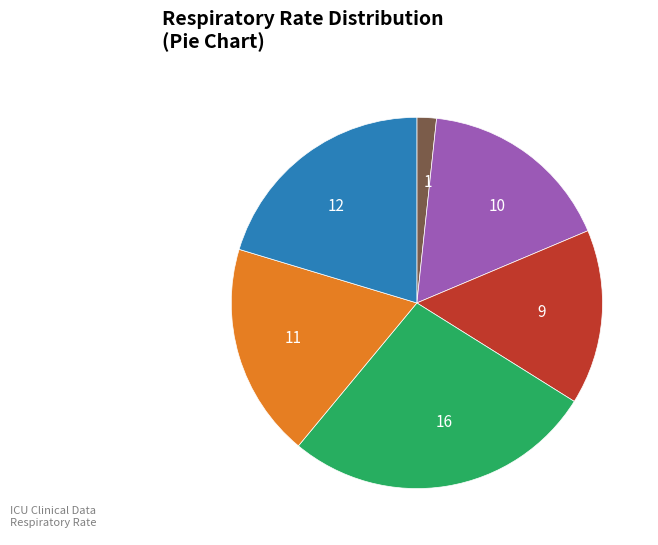

How many slices are in this pie chart?

6